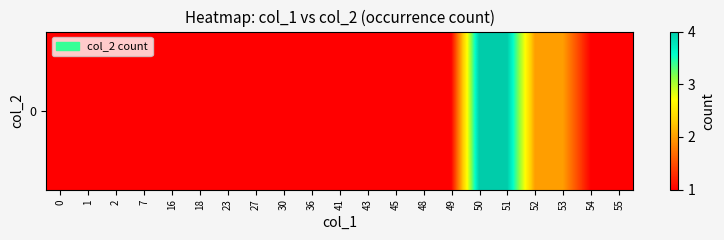

What is the minimum value shown in the chart?

1